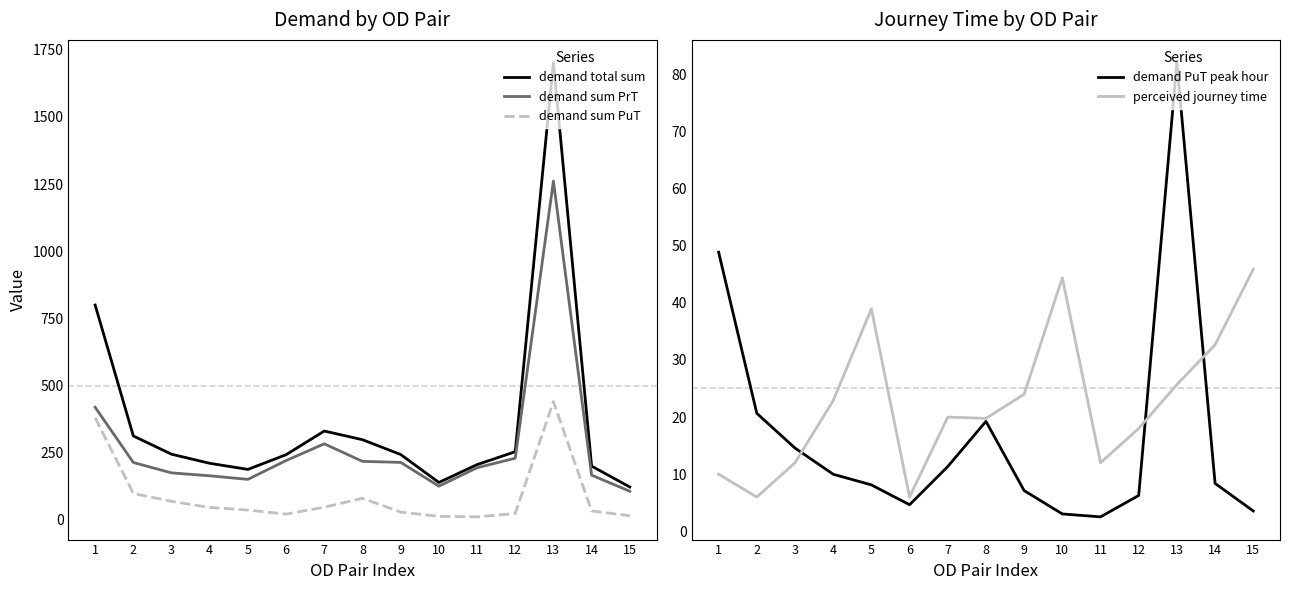

Which category has the highest value in the demand total sum series?

13